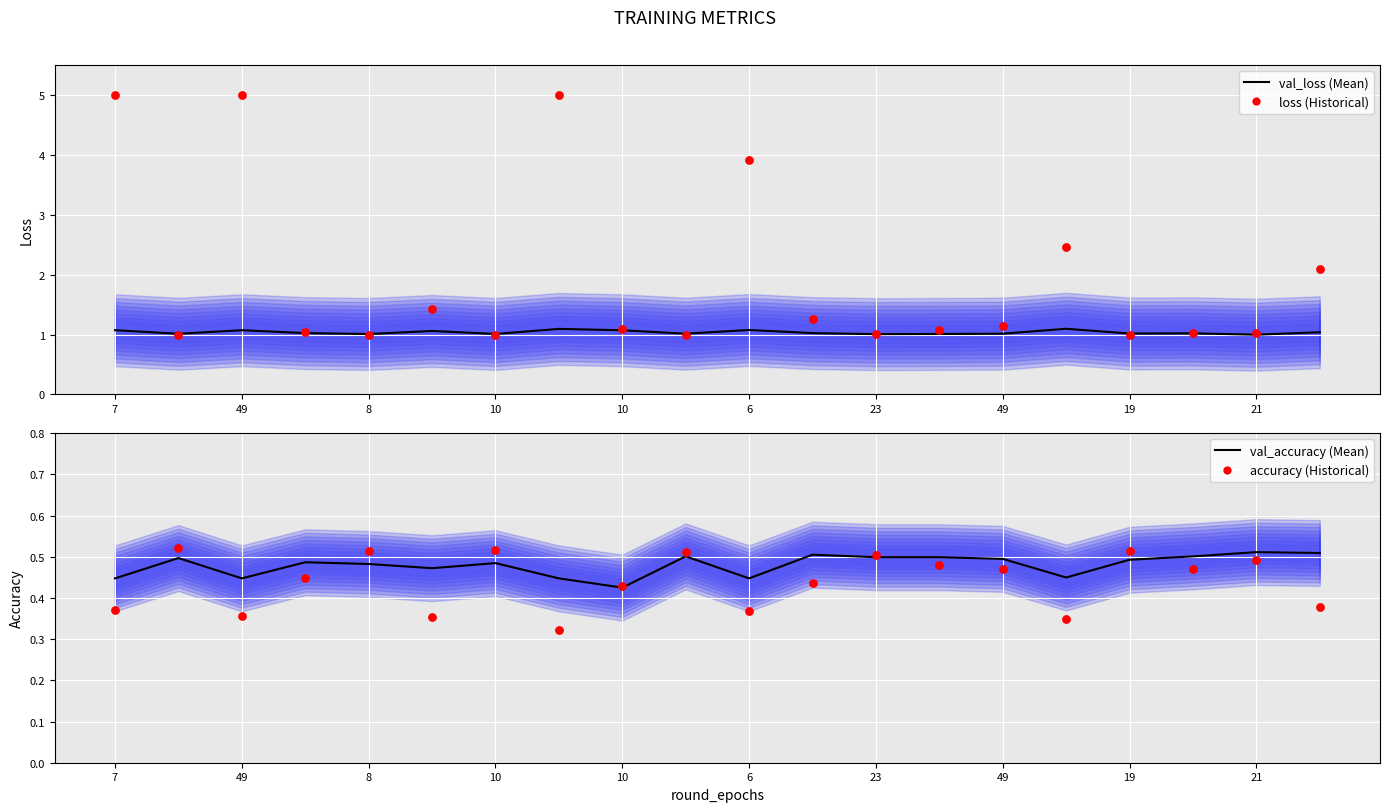

What is the total value across all series at 8?

3.0